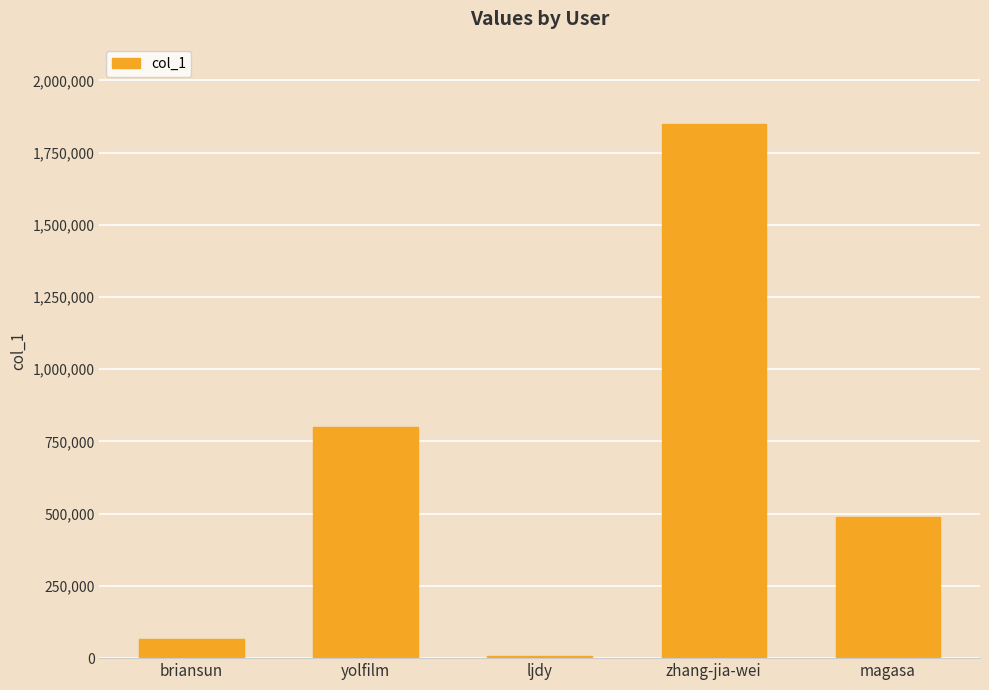

At which category does the chart reach its minimum across all series?

ljdy